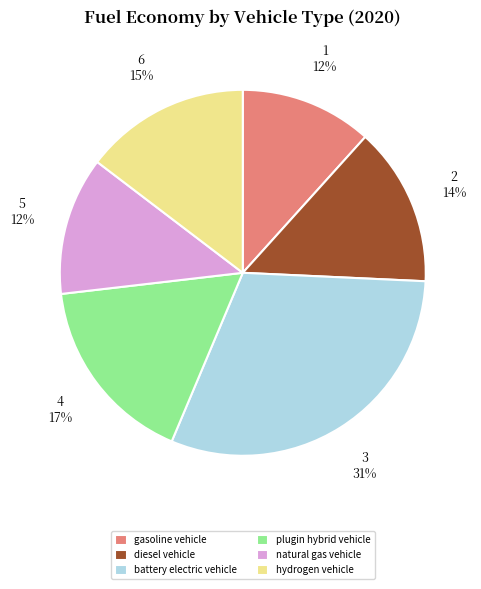

Which slice is the largest?

battery electric vehicle